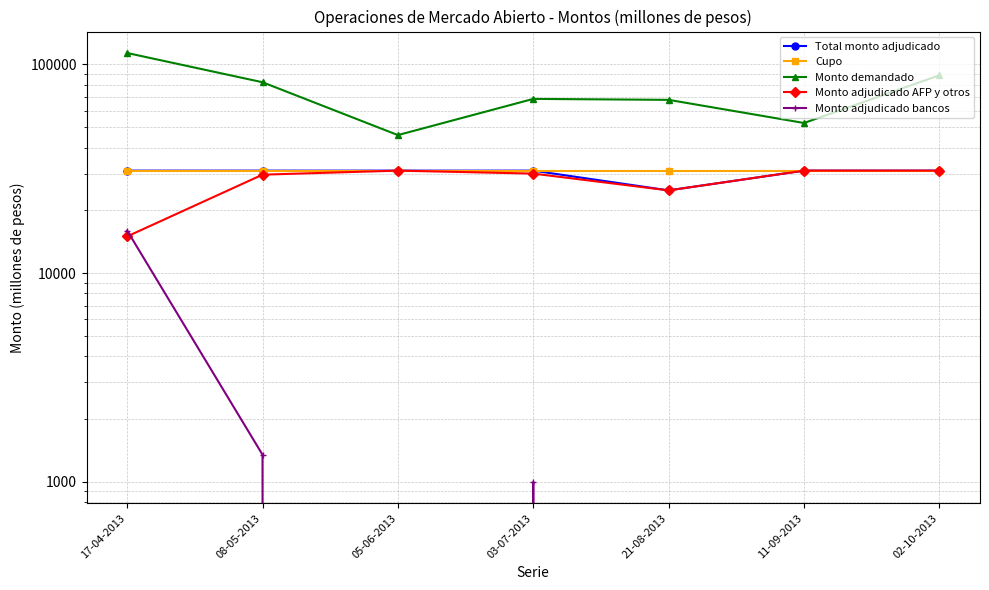

List the series in order of their peak value, lowest first.

Monto adjudicado bancos, Total monto adjudicado, Cupo, Monto adjudicado AFP y otros, Monto demandado